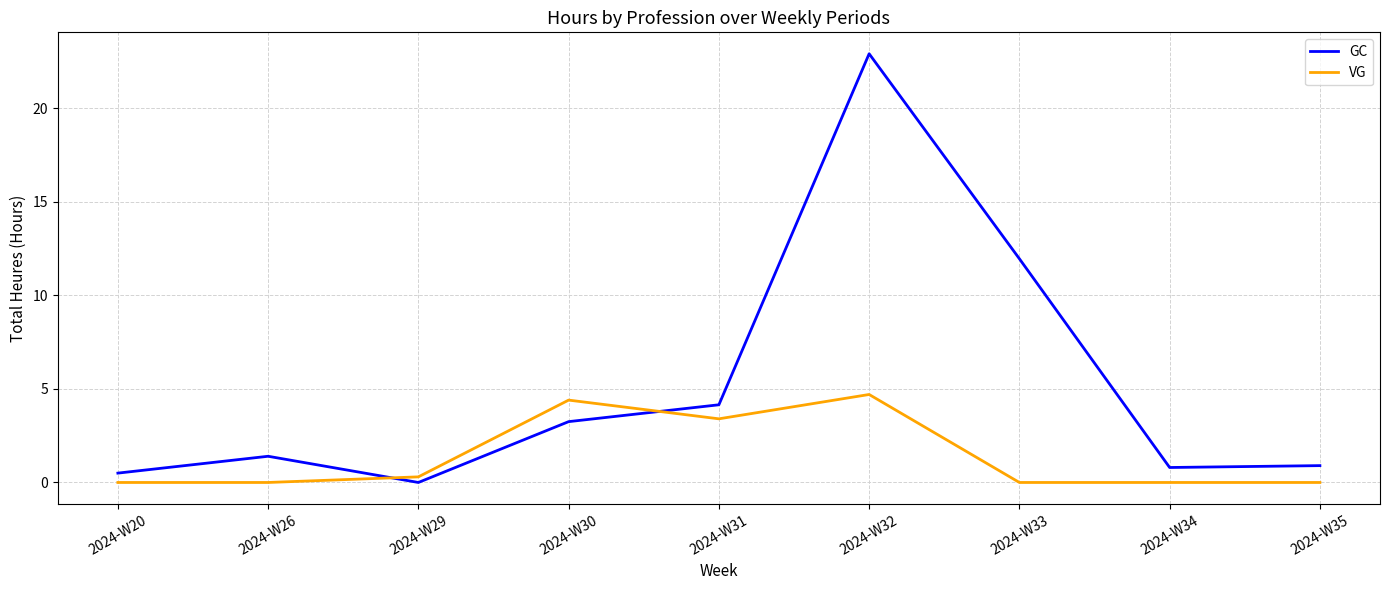

How many times do GC and VG cross each other?

2